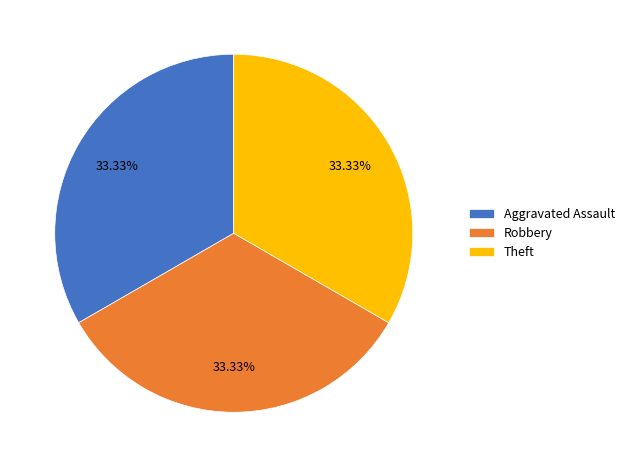

To the nearest percent, what is the difference between the largest and smallest slice percentages?

0%